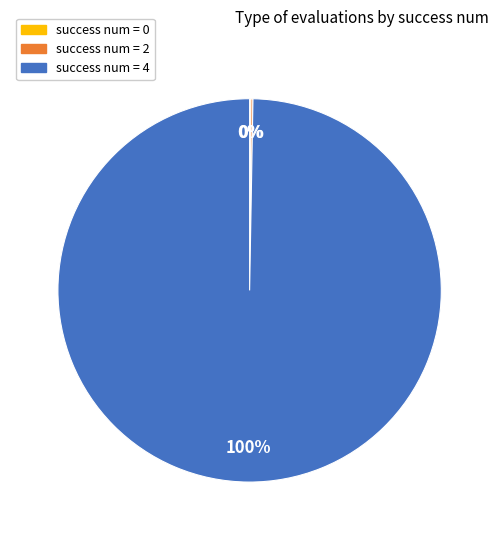

To the nearest percent, what is the average slice percentage?

33%